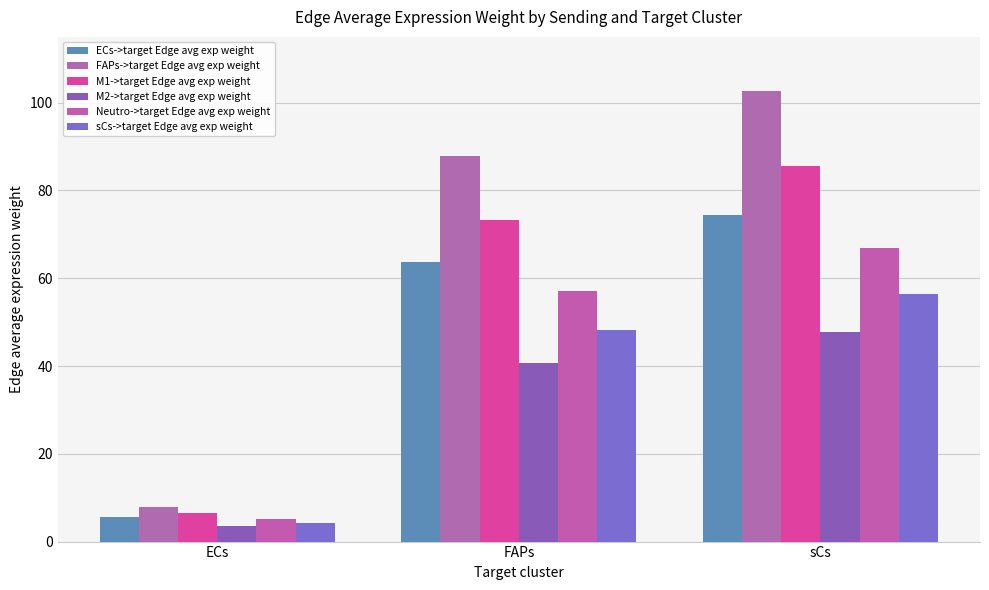

What is the sum of the FAPs->target Edge avg exp weight values at FAPs and ECs?

95.7